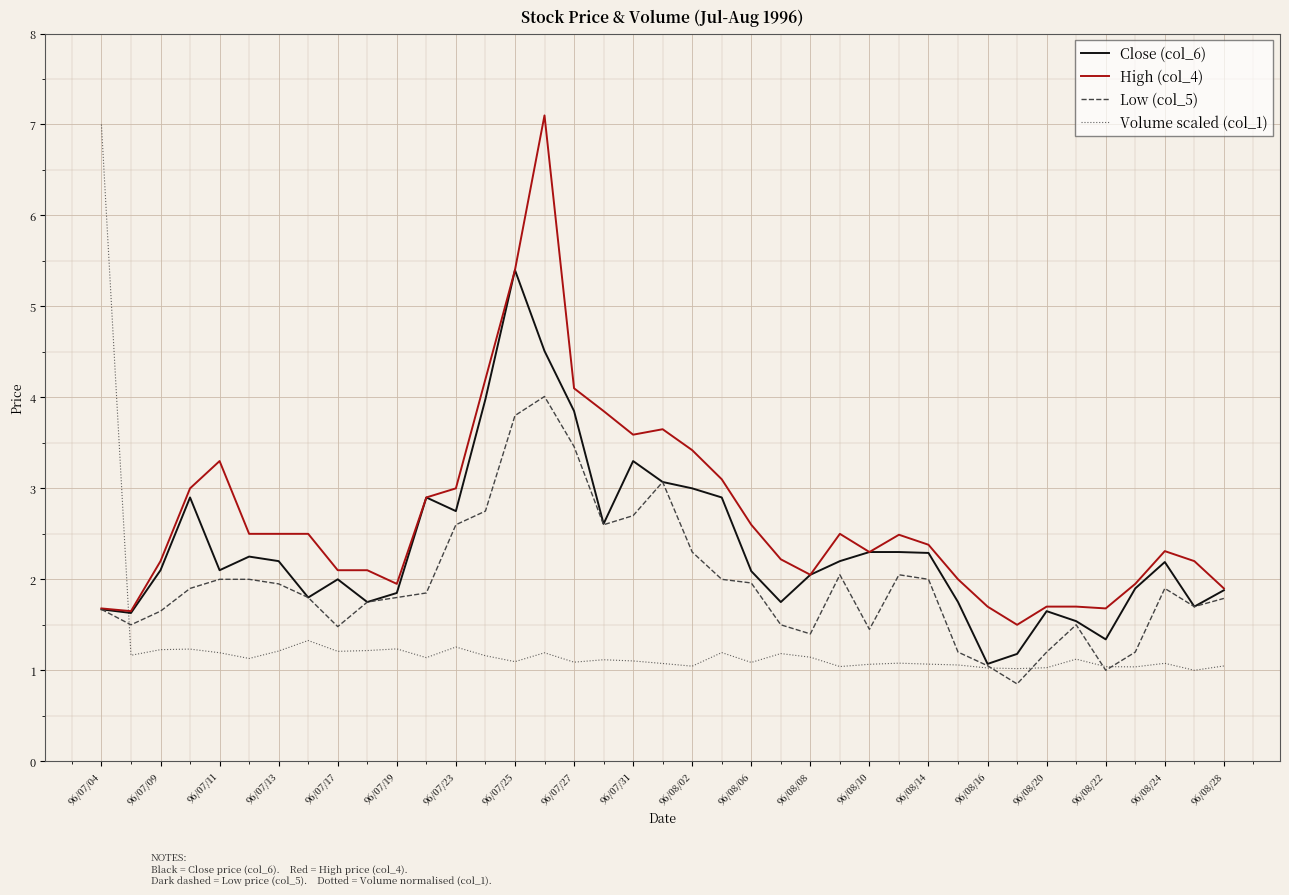

Which series has the largest total across all categories?

High (col_4)